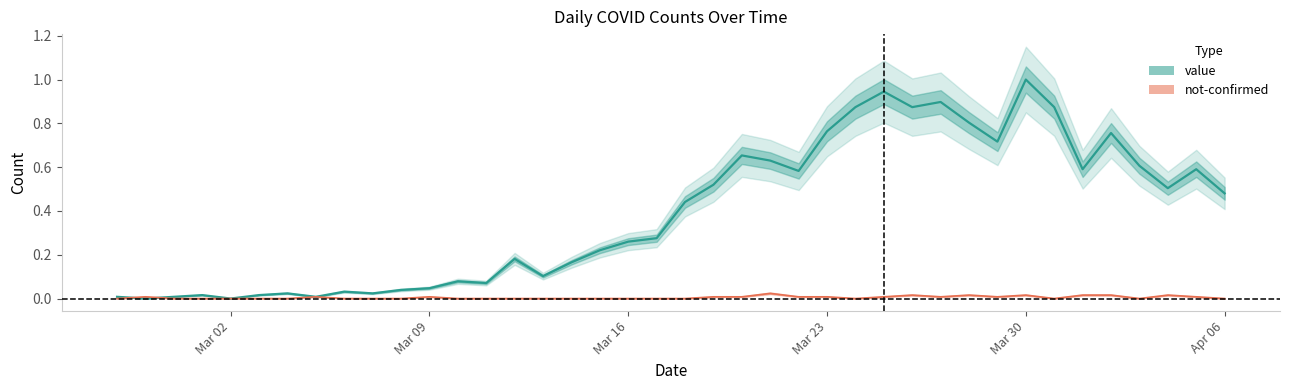

Where is the first local minimum for not-confirmed?

2020-03-24